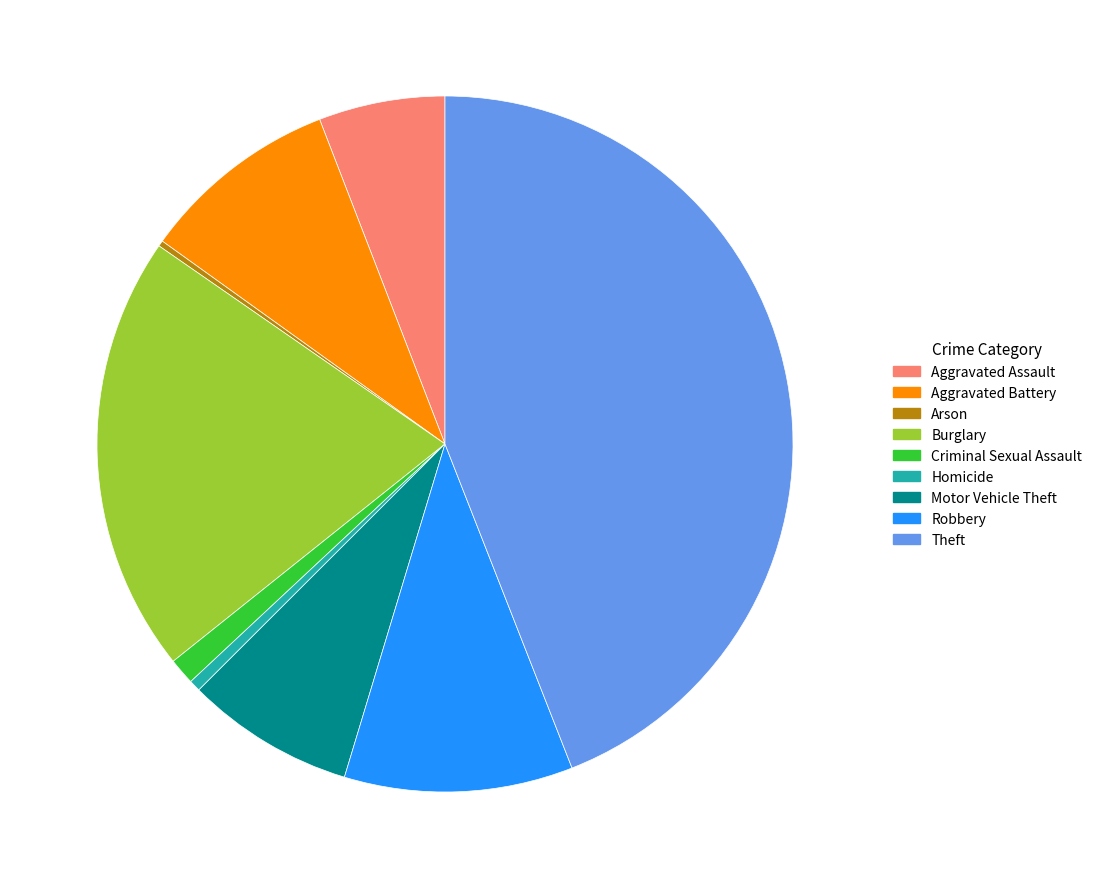

What is the largest slice in the pie chart?

Theft